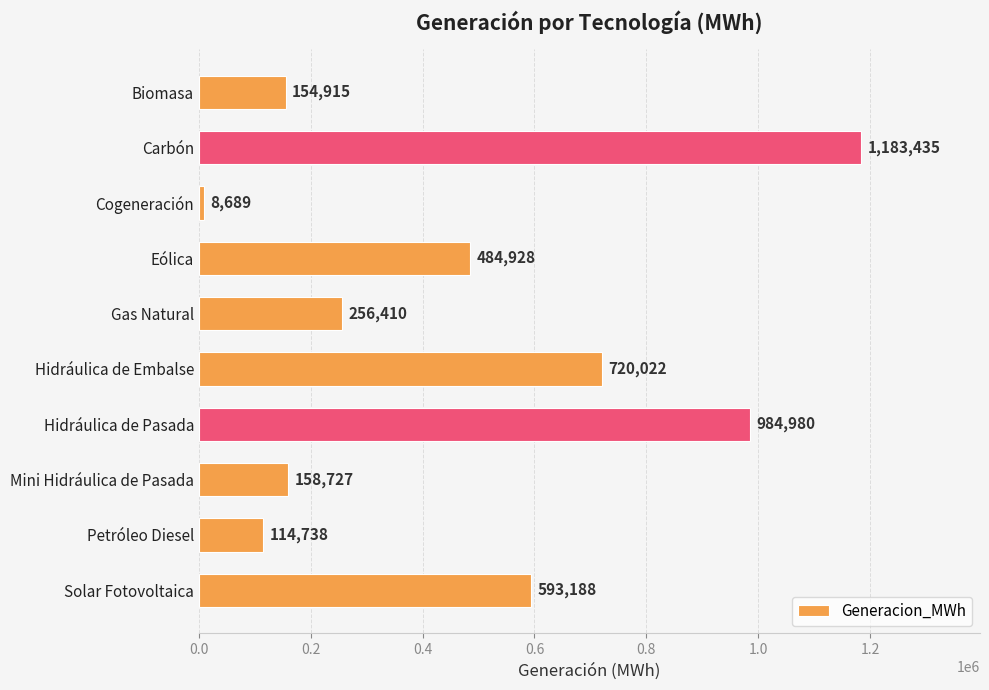

The value at Petróleo Diesel is 114737.7. True or false?

True